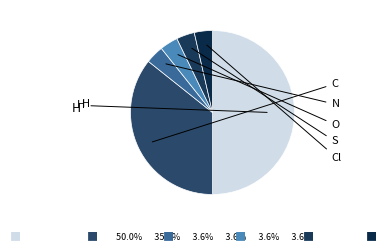

Is there any slice that represents more than half of the pie?

Yes